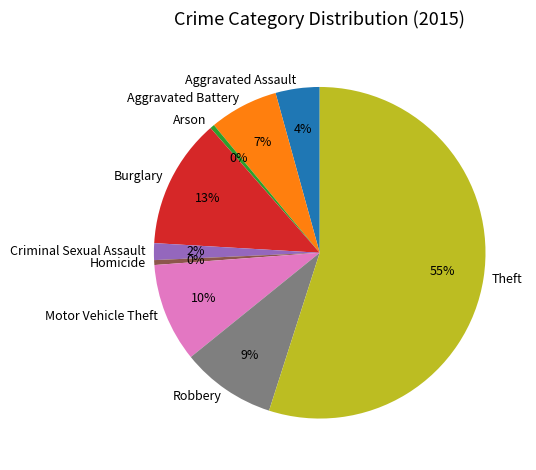

Is the sum of Theft and Aggravated Assault greater than half?

Yes